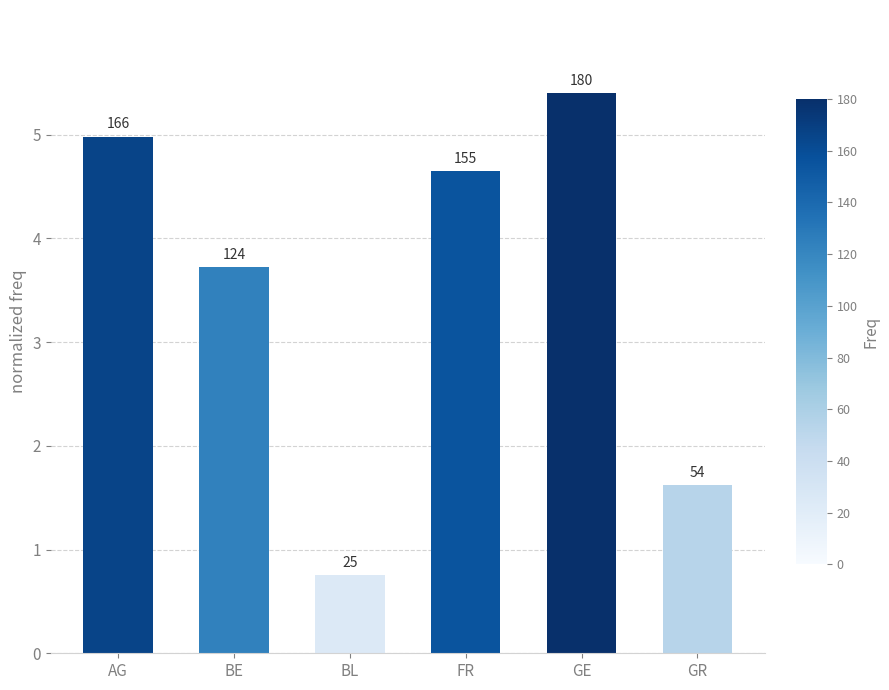

How many bars are there in total?

6